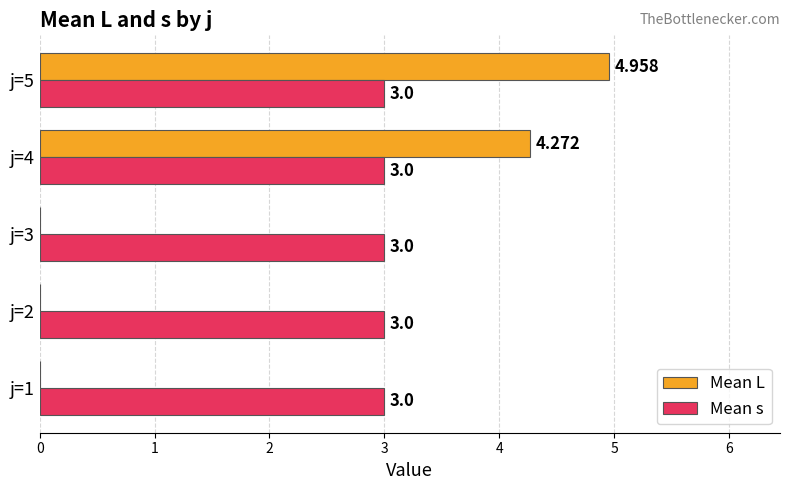

Which series has the largest total across all categories?

Mean s